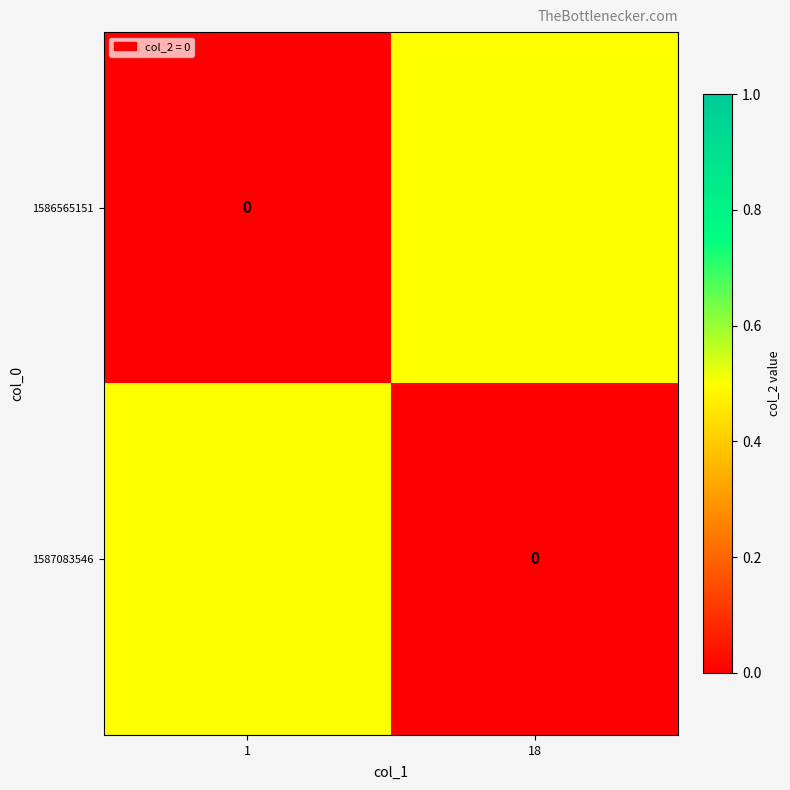

What is the sum of the row_0 values at 18 and 1?

0.5